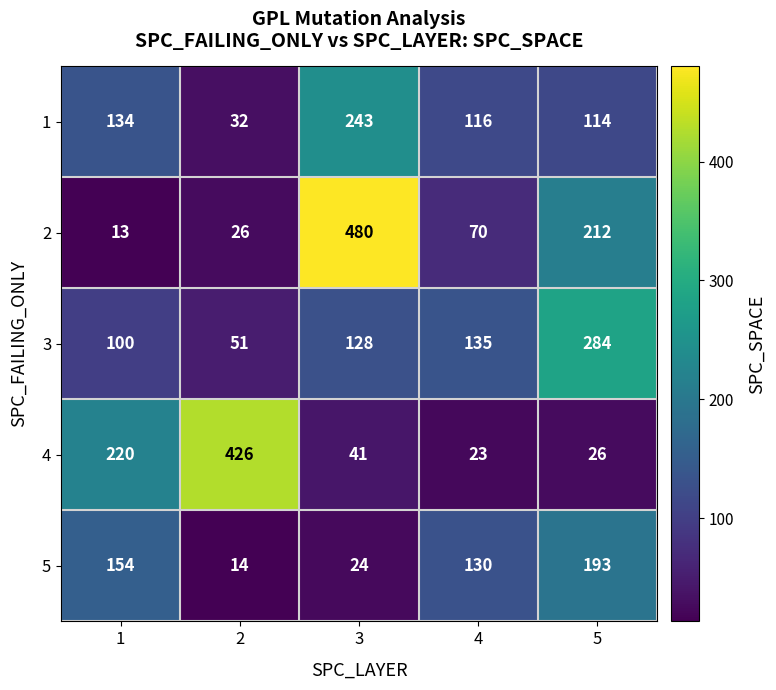

Reading left to right, what are all the values shown in this chart?

1: 134	32	243	116	114
2: 13	26	480	70	212
3: 100	51	128	135	284
4: 220	426	41	23	26
5: 154	14	24	130	193